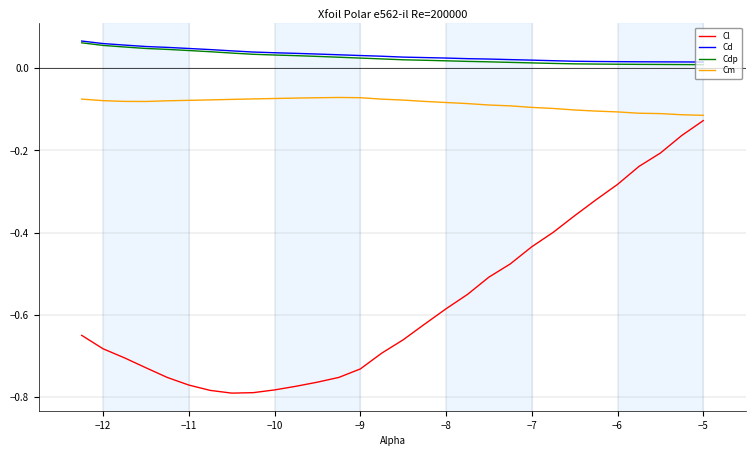

True or false: Cl and Cd intersect in this chart.

False